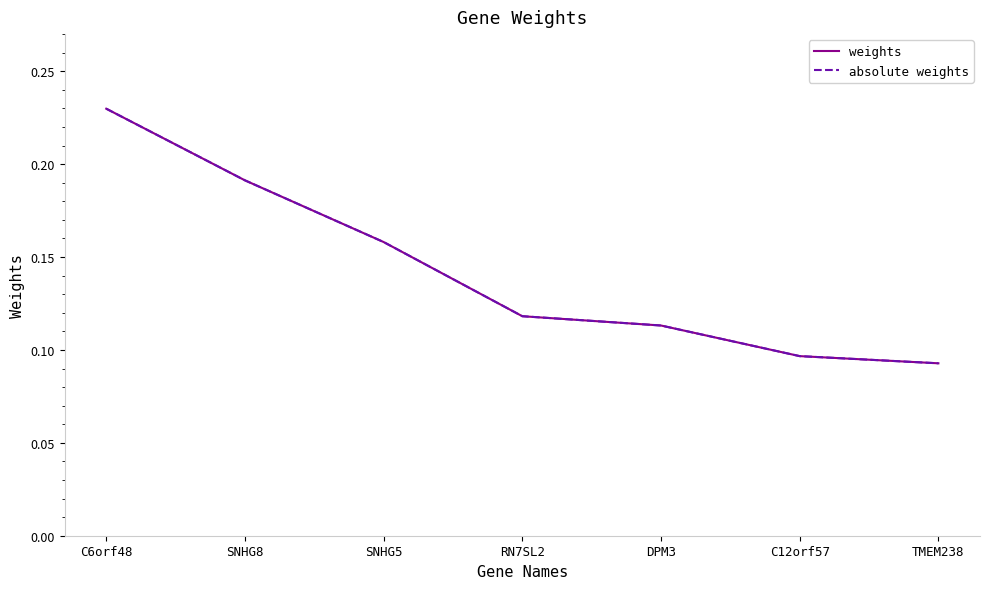

Does the chart display data point markers on the line(s)?

No